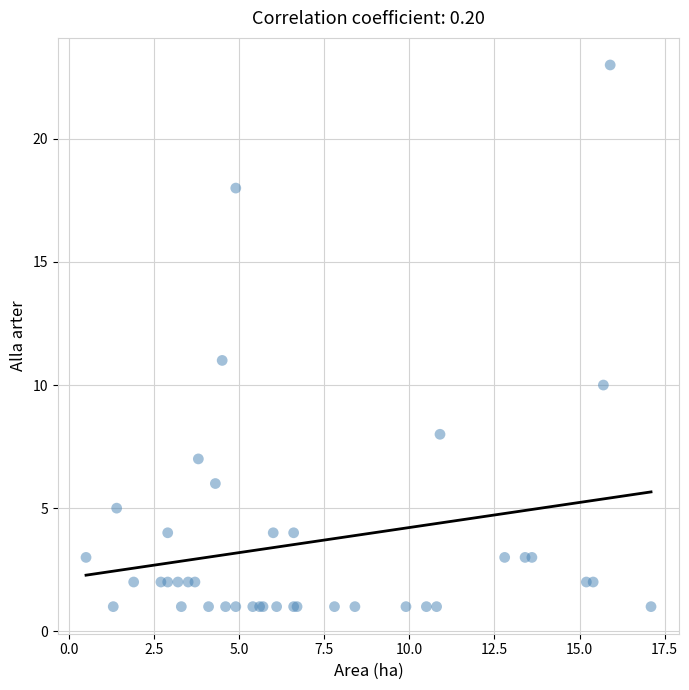

What Y value in the scatter plot is closest to 12?

11